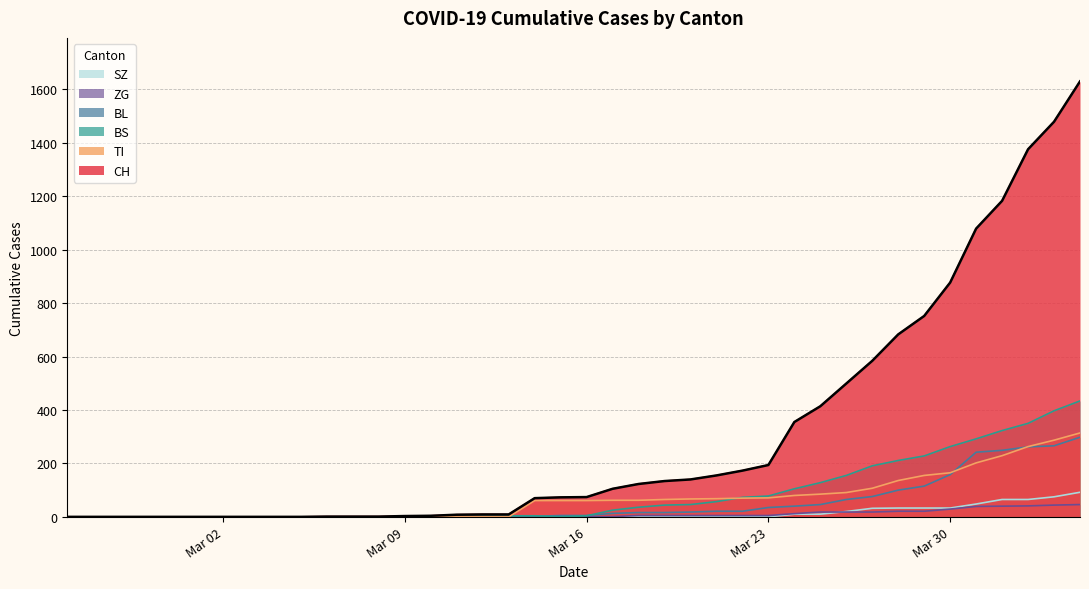

How many lines are shown in the chart?

6